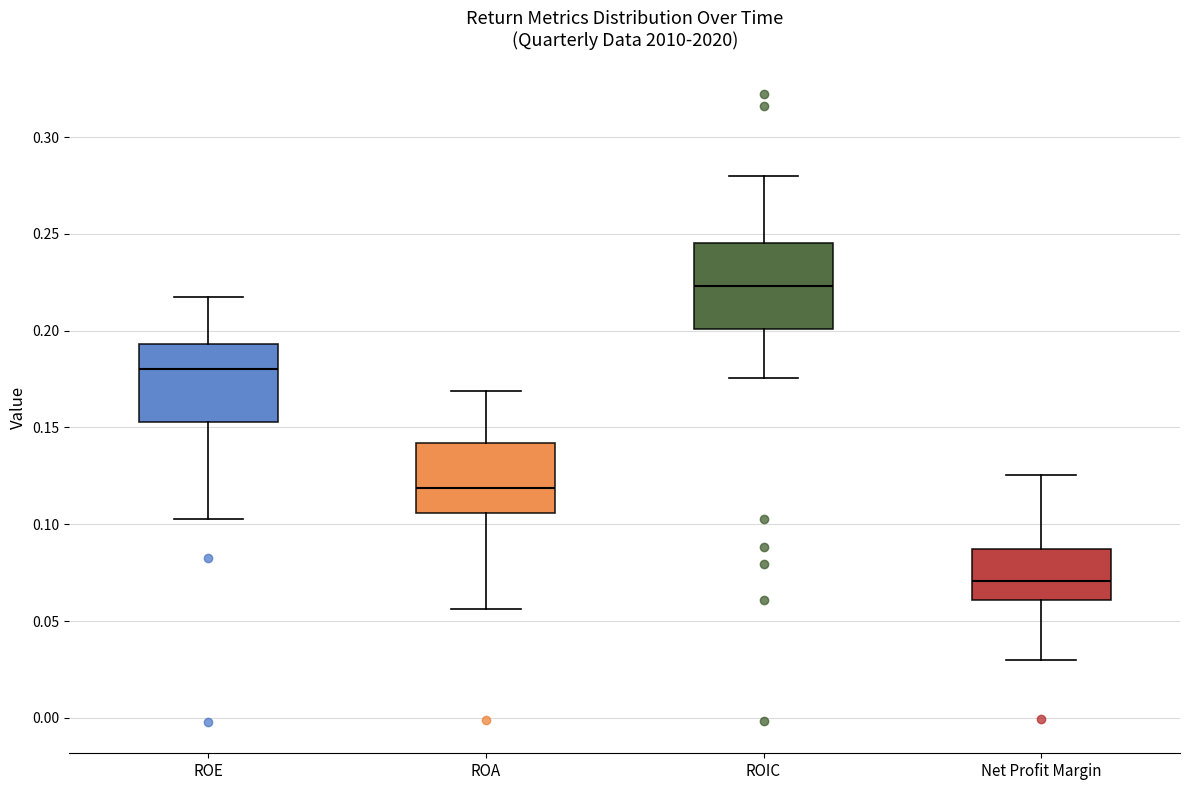

Reading left to right, read every box against the y-axis: the position of its median line, the range the box covers, and the ends of its whiskers. The values are not printed on the chart, so give them approximately, as read against the axis.

ROE: median 0.180, box 0.155 to 0.195, whiskers 0.105 to 0.215
ROA: median 0.120, box 0.105 to 0.140, whiskers 0.055 to 0.170
ROIC: median 0.225, box 0.200 to 0.245, whiskers 0.175 to 0.280
Net Profit Margin: median 0.070, box 0.060 to 0.085, whiskers 0.030 to 0.125